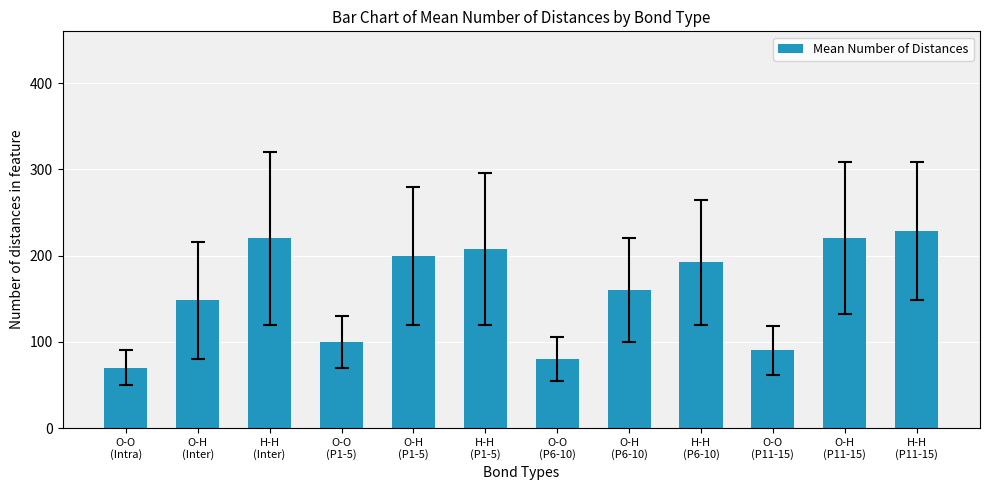

Does the chart contain stacked bars?

No